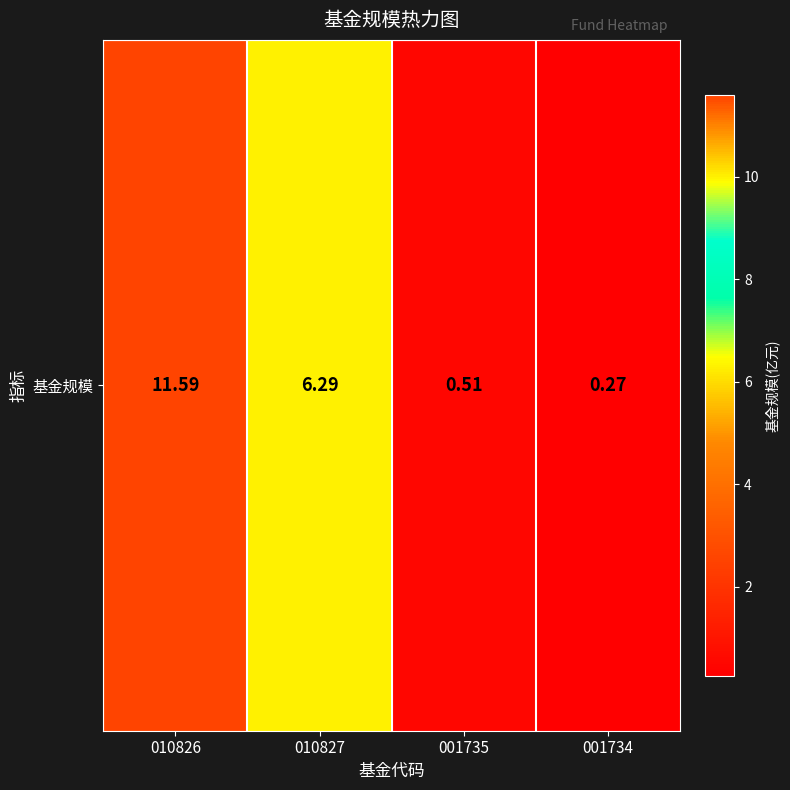

Where is the data nearest to the value 5?

010827